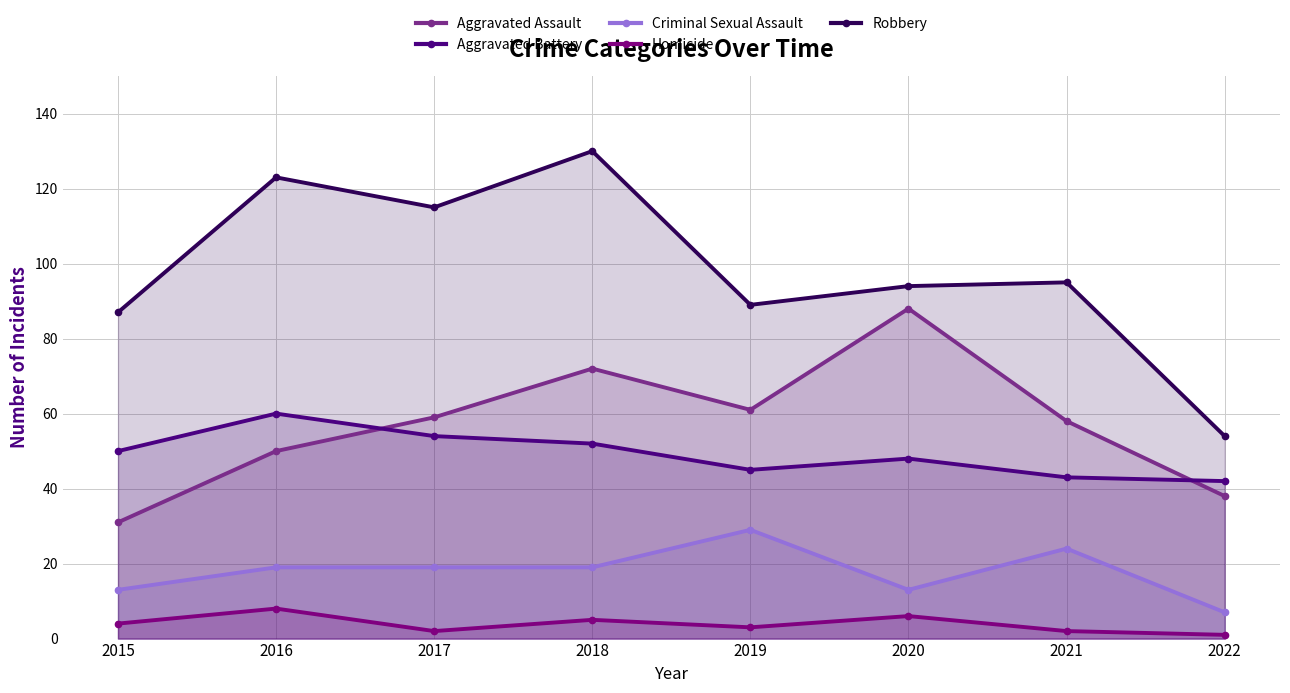

Which series has the largest total across all categories?

Robbery